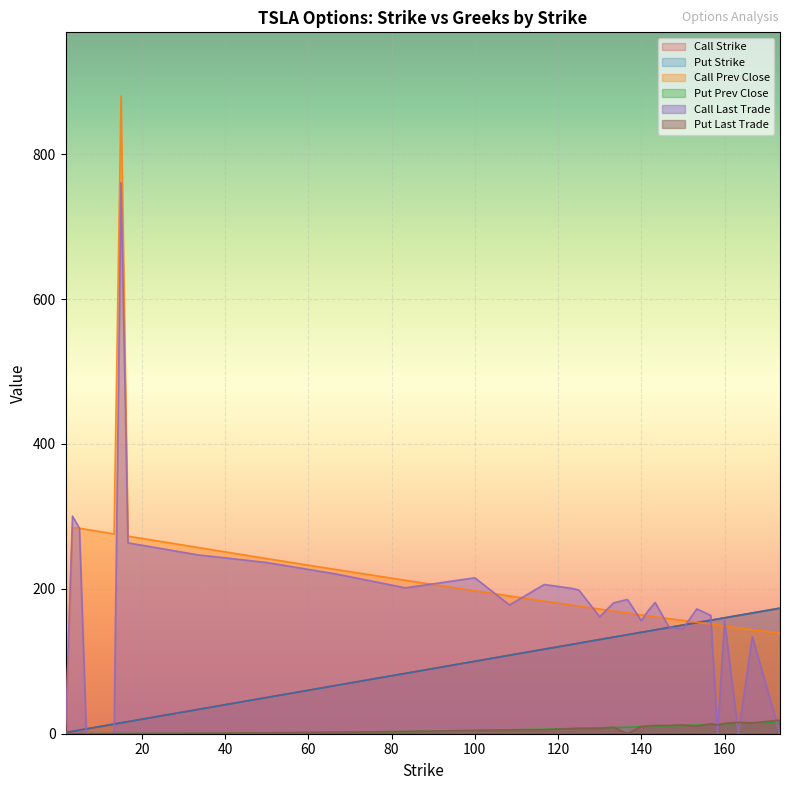

The Put Last Trade series shows 9.1 at 133.33. True or false?

True